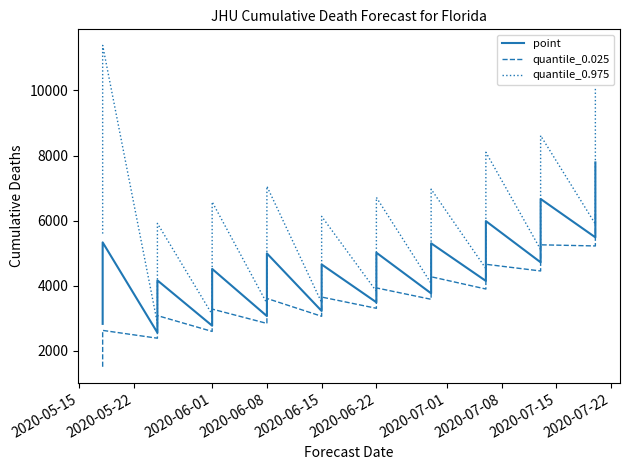

Rank the series by their maximum value, from lowest to highest.

quantile_0.025, point, quantile_0.975